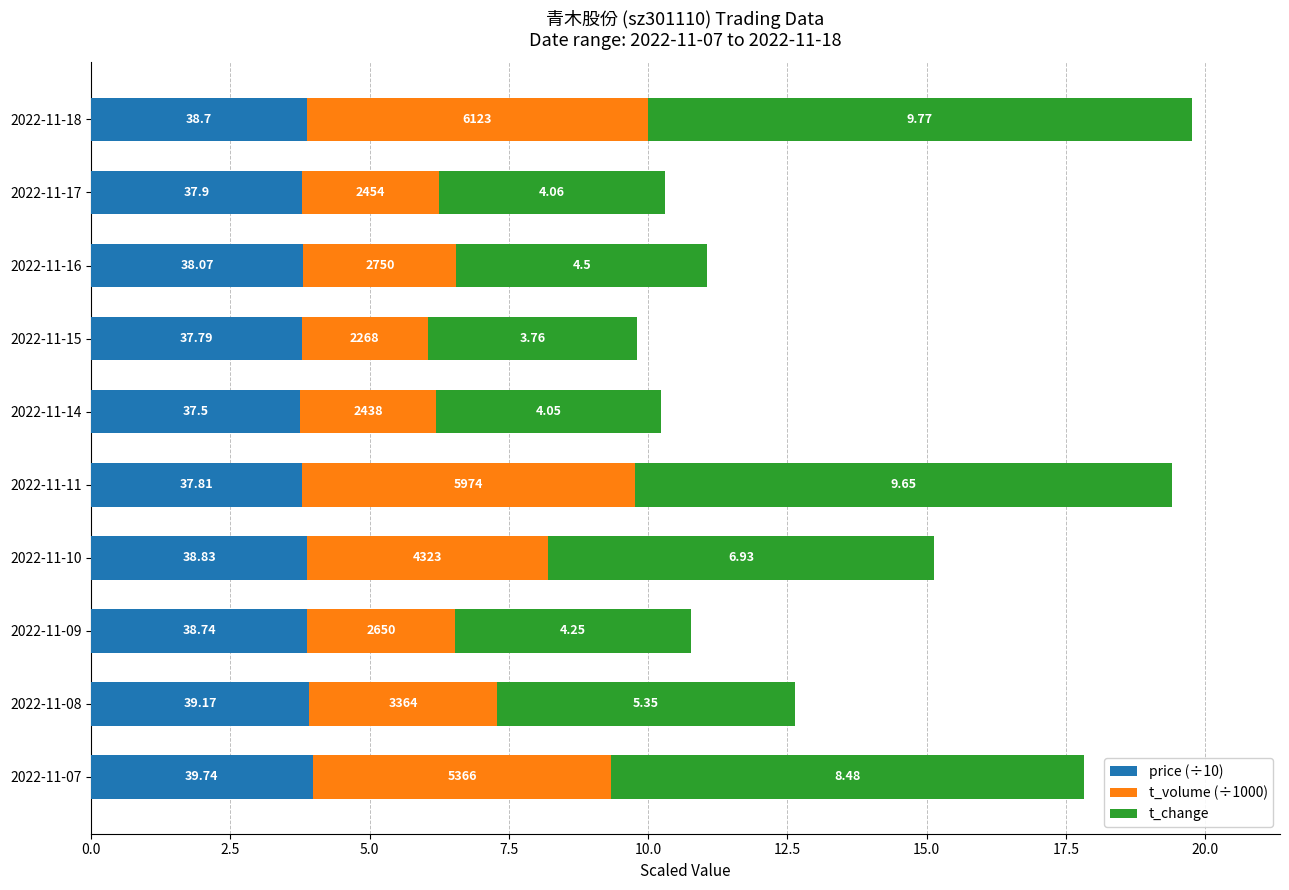

At how many categories does at least one series exceed 3?

10